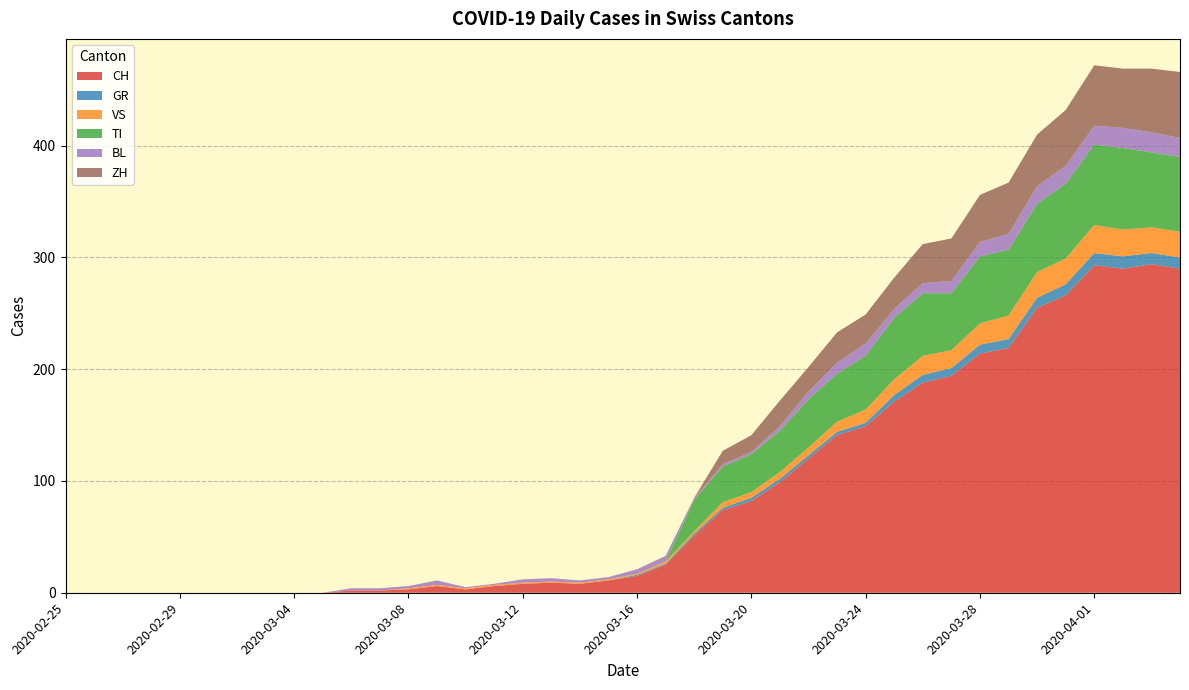

Reading left to right, list all the values displayed in this chart.

CH: 0	0	0	0	0	0	0	0	0	0	2	2	3	6	3	6	8	9	8	11	15	25	51	74	82	99	120	141	149	171	188	194	214	219	255	266	293	290	294	290
GR: 0	0	0	0	0	0	0	0	0	0	0	0	0	0	0	0	0	0	0	0	1	1	2	2	3	3	3	3	3	6	7	7	8	8	9	10	11	11	10	10
VS: 0	0	0	0	0	0	0	0	0	0	0	0	1	1	1	1	1	1	1	1	1	2	2	5	5	6	7	9	12	14	17	16	19	21	23	23	25	24	23	23
TI: 0	0	0	0	0	0	0	0	0	0	0	0	0	0	0	0	0	0	0	0	0	0	28	32	34	37	43	43	48	55	56	51	60	59	61	67	72	73	67	67
BL: 0	0	0	0	0	0	0	0	0	0	2	2	2	4	1	1	3	3	2	2	4	5	2	2	2	4	7	10	11	8	9	11	13	14	16	16	17	18	18	17
ZH: 0	0	0	0	0	0	0	0	0	0	0	0	0	0	0	0	0	0	0	0	0	0	0	12	15	23	22	27	26	28	35	38	42	46	46	50	54	53	57	59